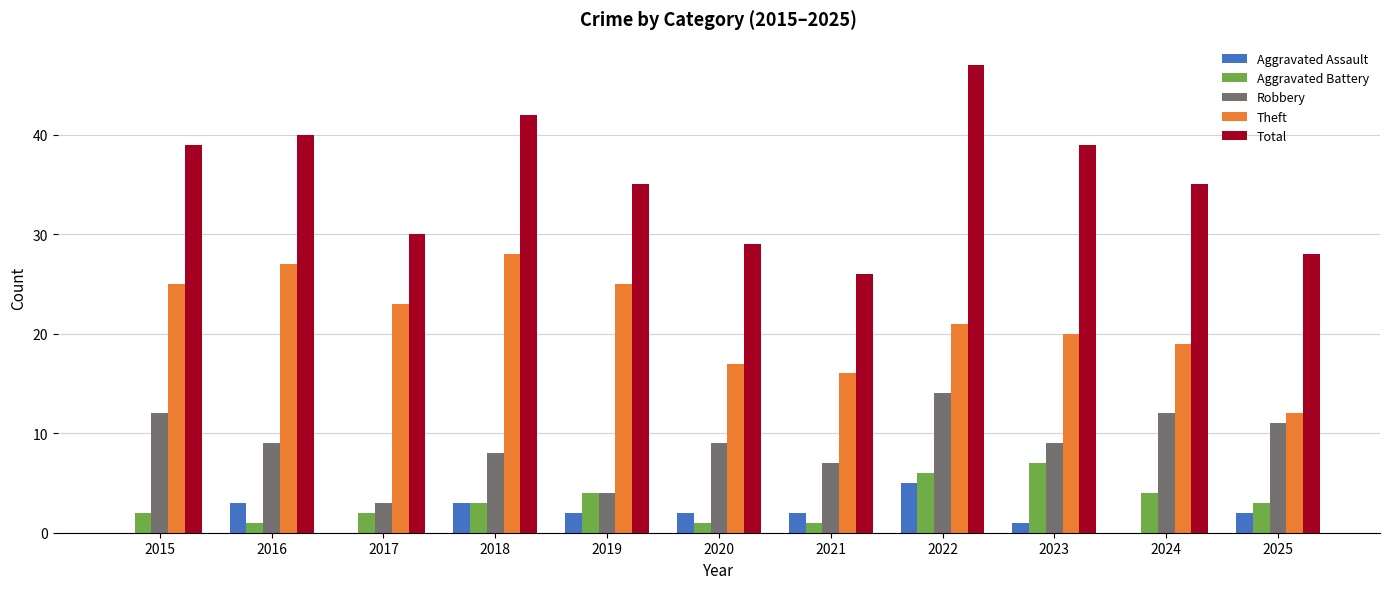

What is the sum of all Aggravated Assault values?

20